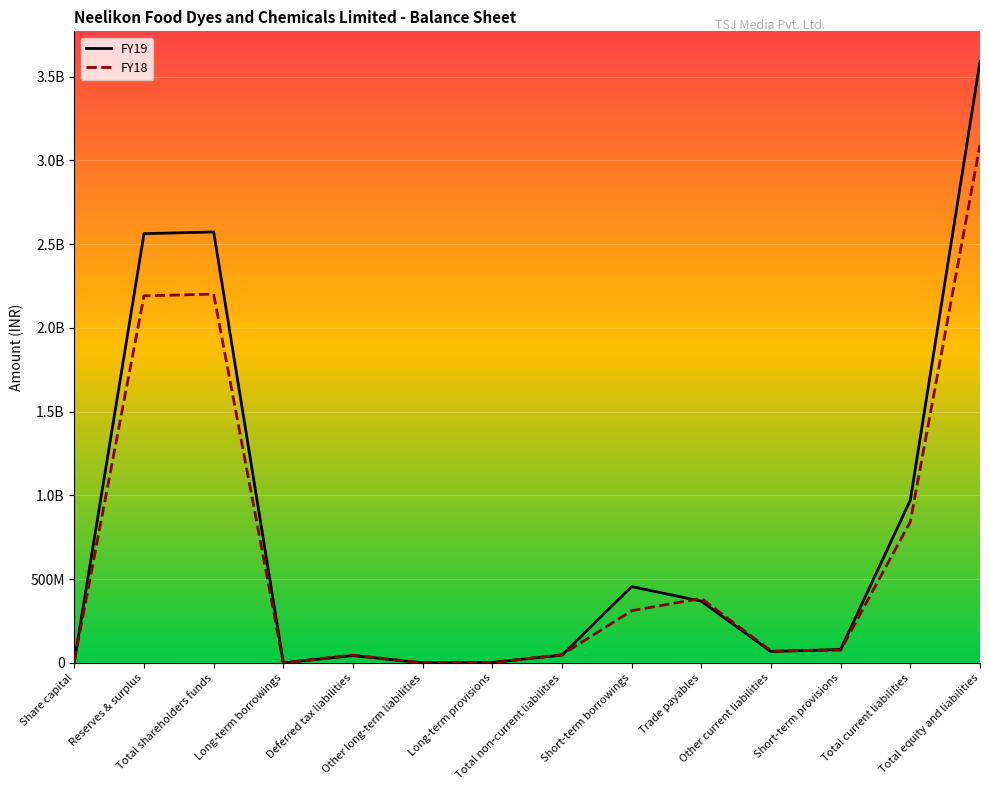

Does the chart have visible grid lines?

Yes